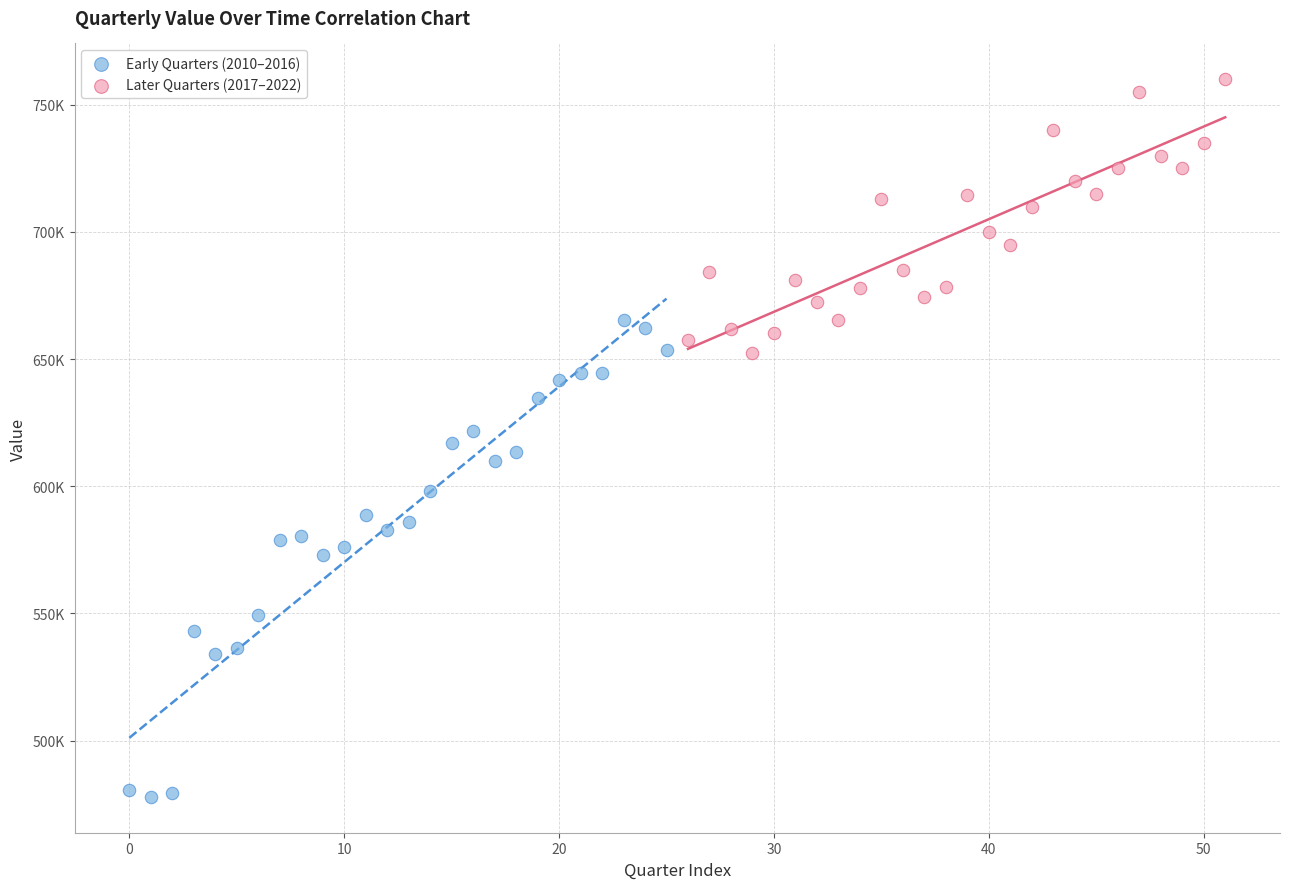

What are all the series names shown in the legend?

Early Quarters (2010–2016), Later Quarters (2017–2022)